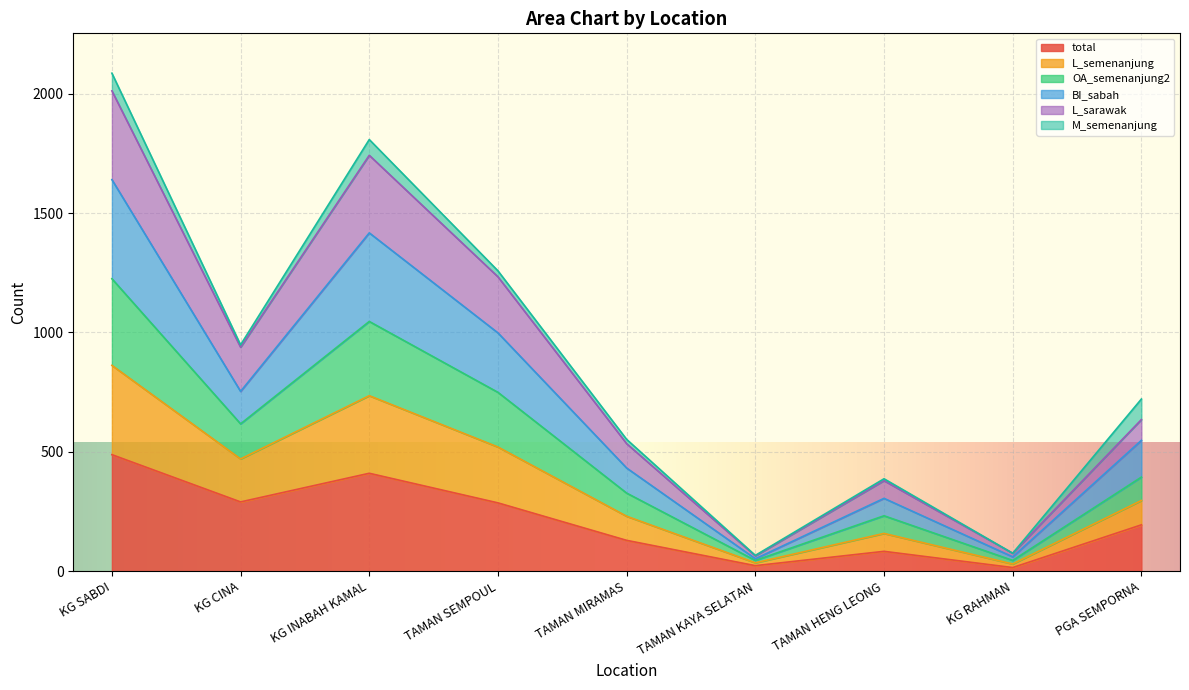

The value of total at KG SABDI is 488. True or false?

True